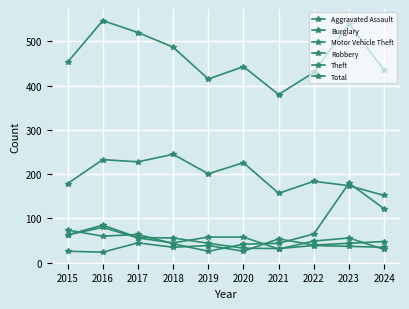

What is the lowest value of the Burglary series?

30